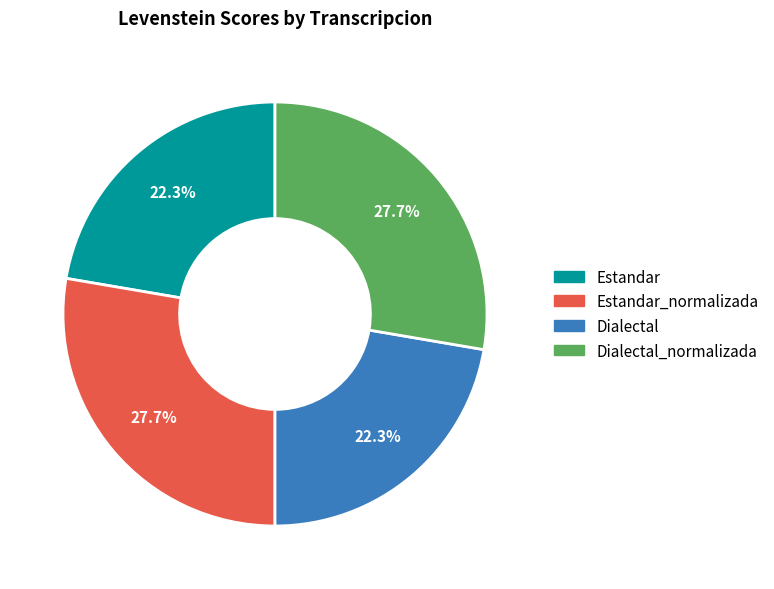

Does any single category account for the majority?

No